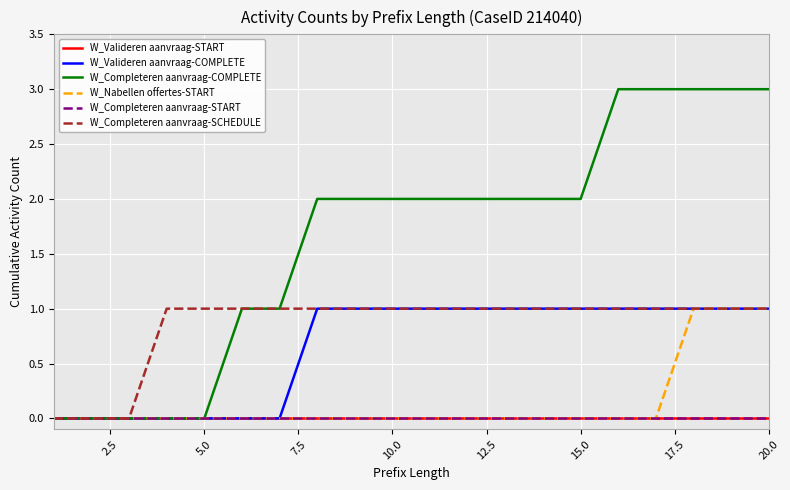

True or false: W_Completeren aanvraag-SCHEDULE and W_Valideren aanvraag-COMPLETE intersect in this chart.

False